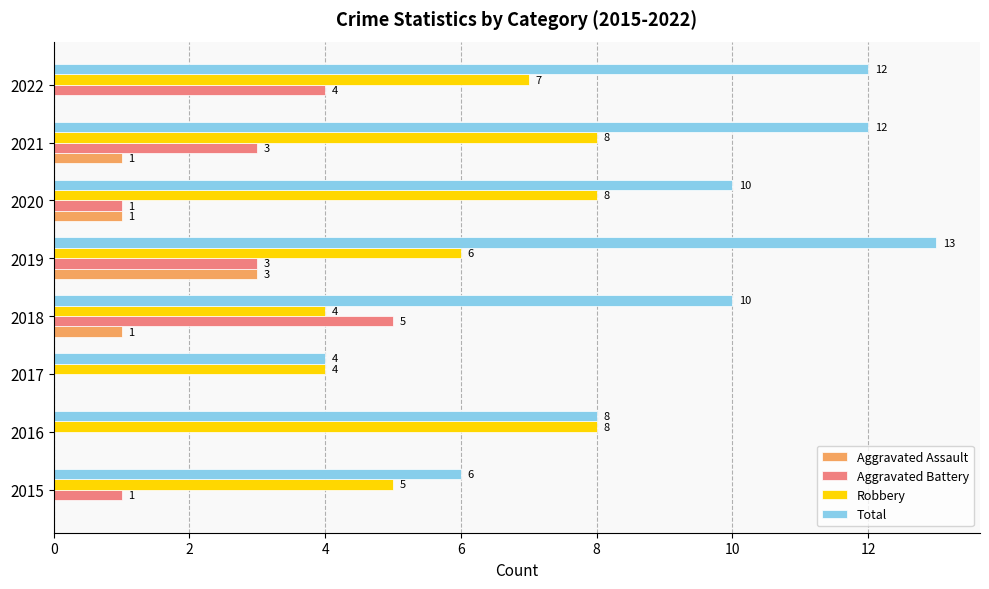

Where is Robbery nearest to the value 6?

2019